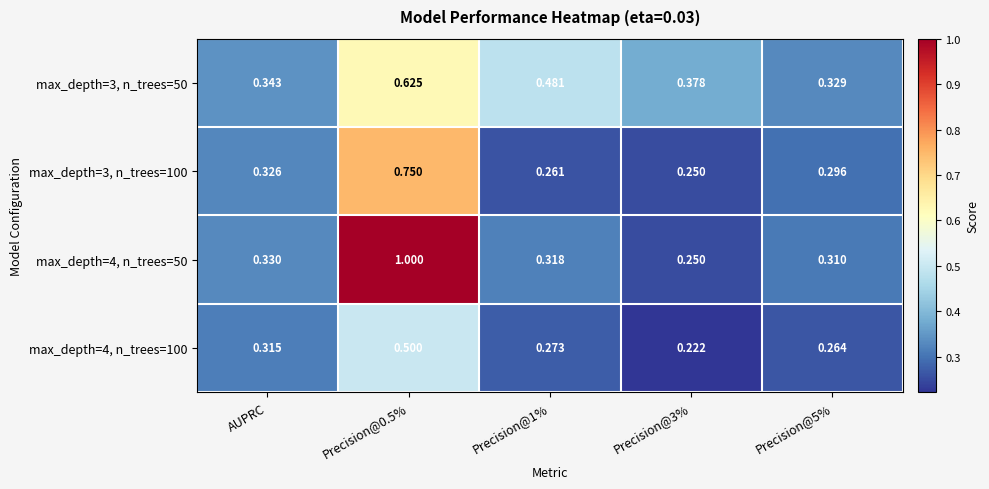

Count the number of data series in this chart.

4